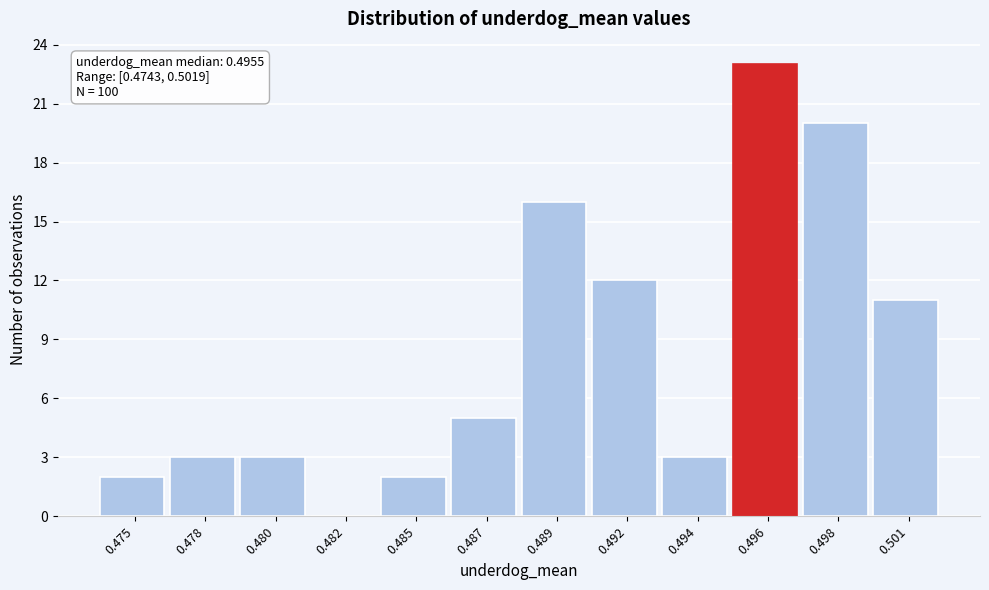

Reading left to right, extract all data points from this chart.

0.475=2	0.478=3	0.480=3	0.482=0	0.485=2	0.487=5	0.489=16	0.492=12	0.494=3	0.496=23	0.498=20	0.501=11